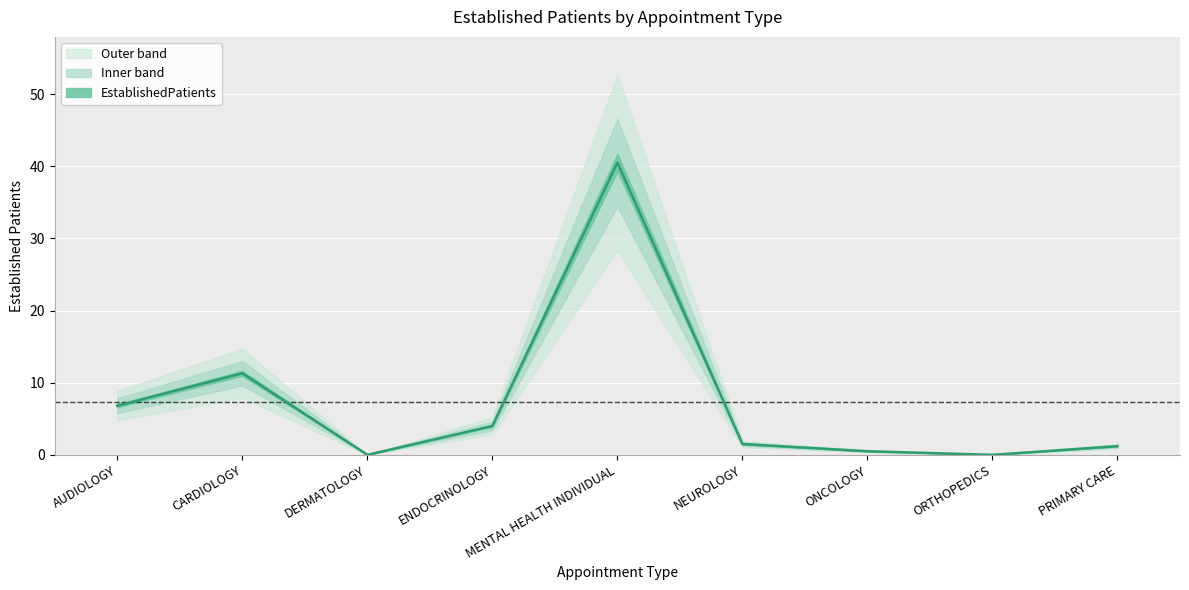

Where is the first local maximum?

CARDIOLOGY